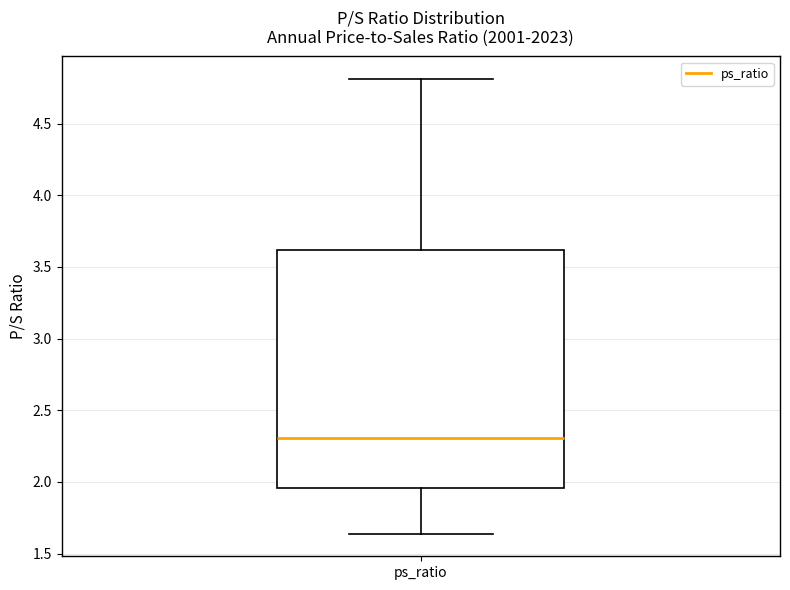

Read this box plot against the y-axis: the position of the median line, the range covered by the box, and the ends of both whiskers. The values are not printed on the chart, so give them approximately, as read against the axis.

median 2.30, box 1.95 to 3.60, whiskers 1.65 to 4.80